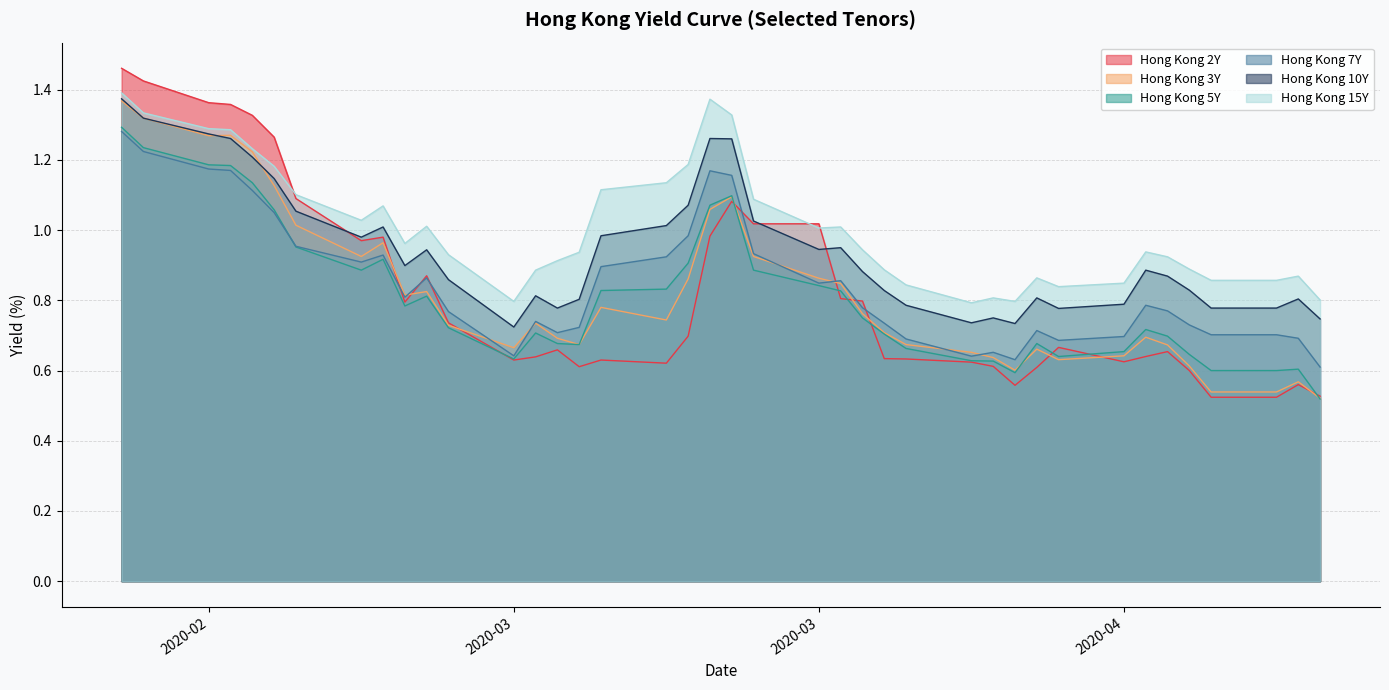

How many lines are shown in the chart?

6